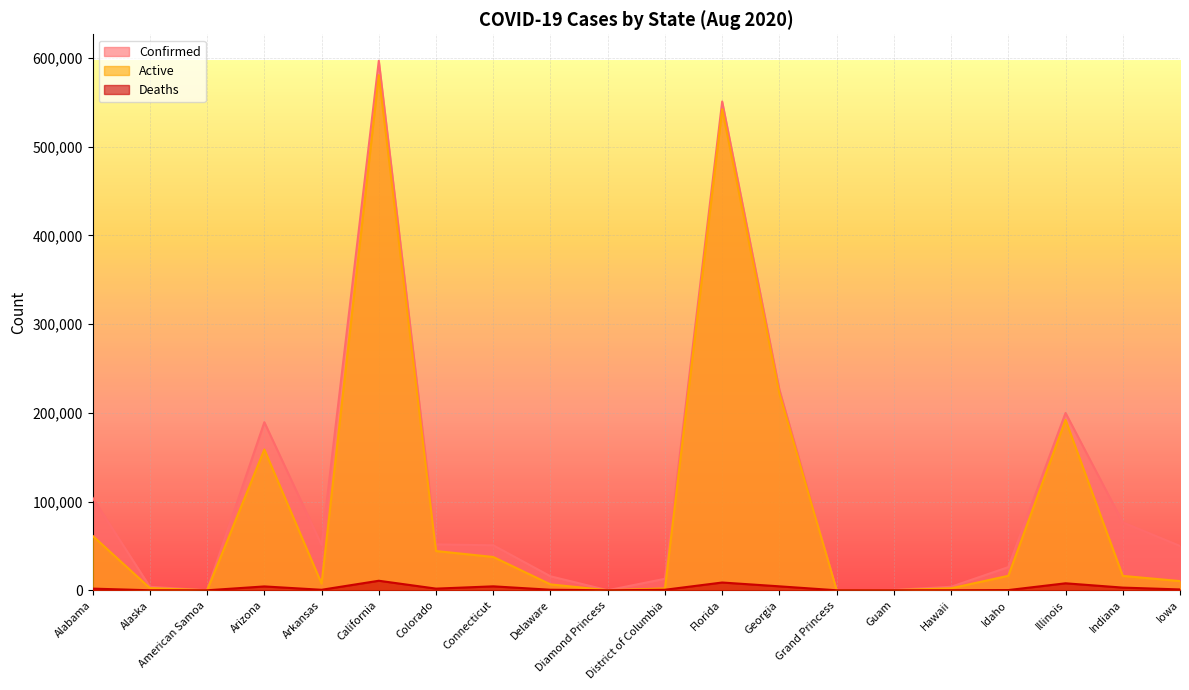

What is the total value across all series at Indiana?

95774